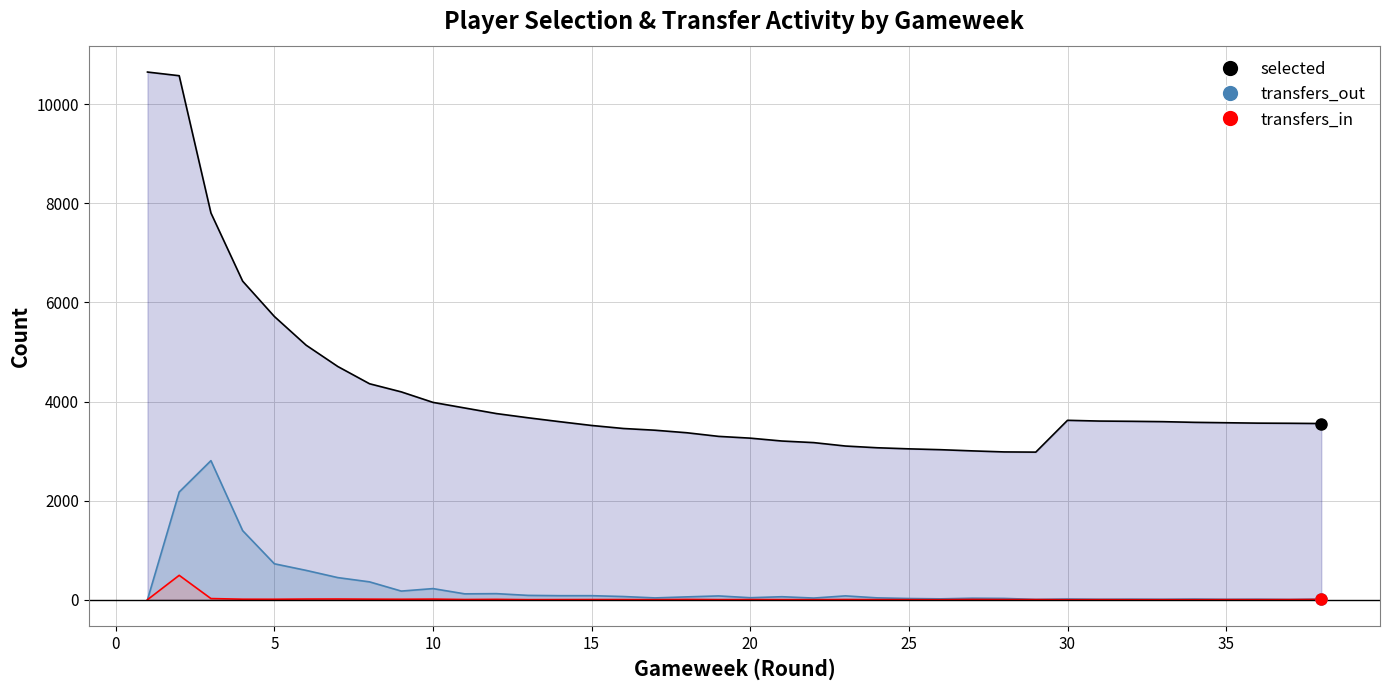

What is the difference between the second highest and second lowest values in the selected series?

7594